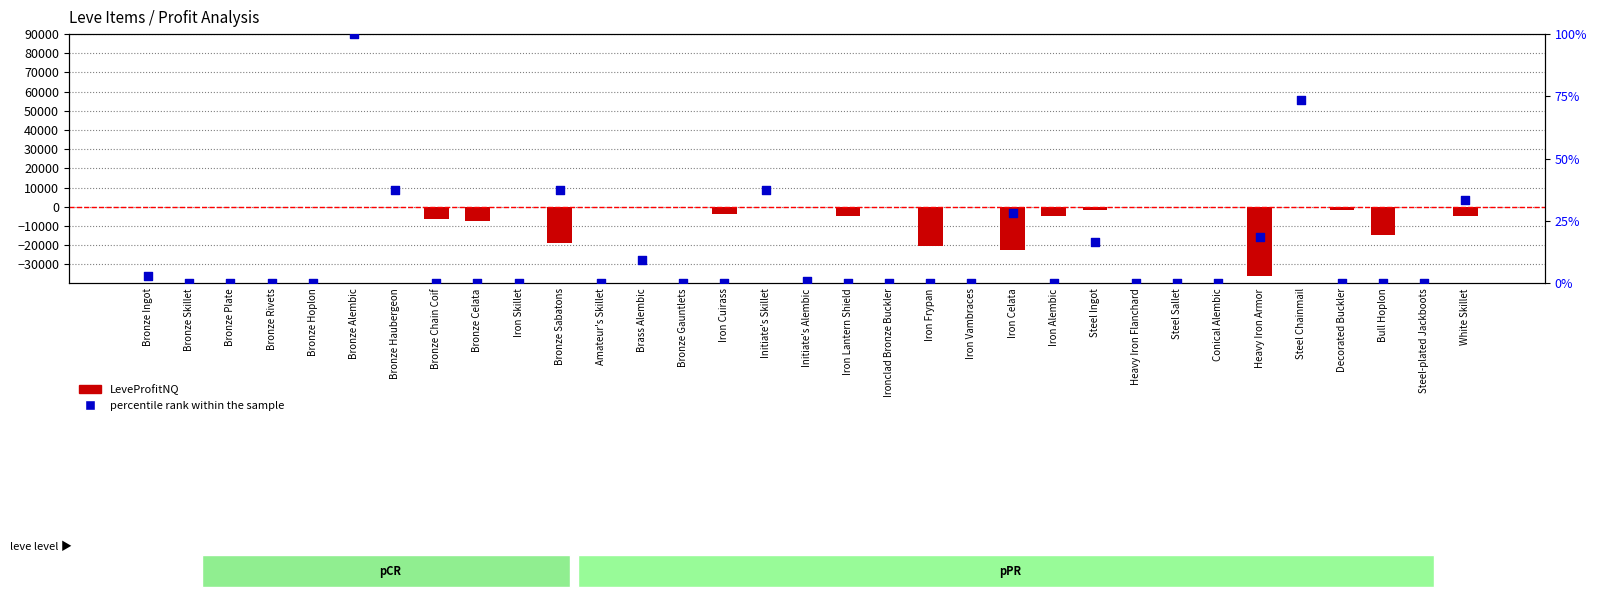

What are all the series names shown in the legend?

LeveProfitNQ, percentile rank within the sample